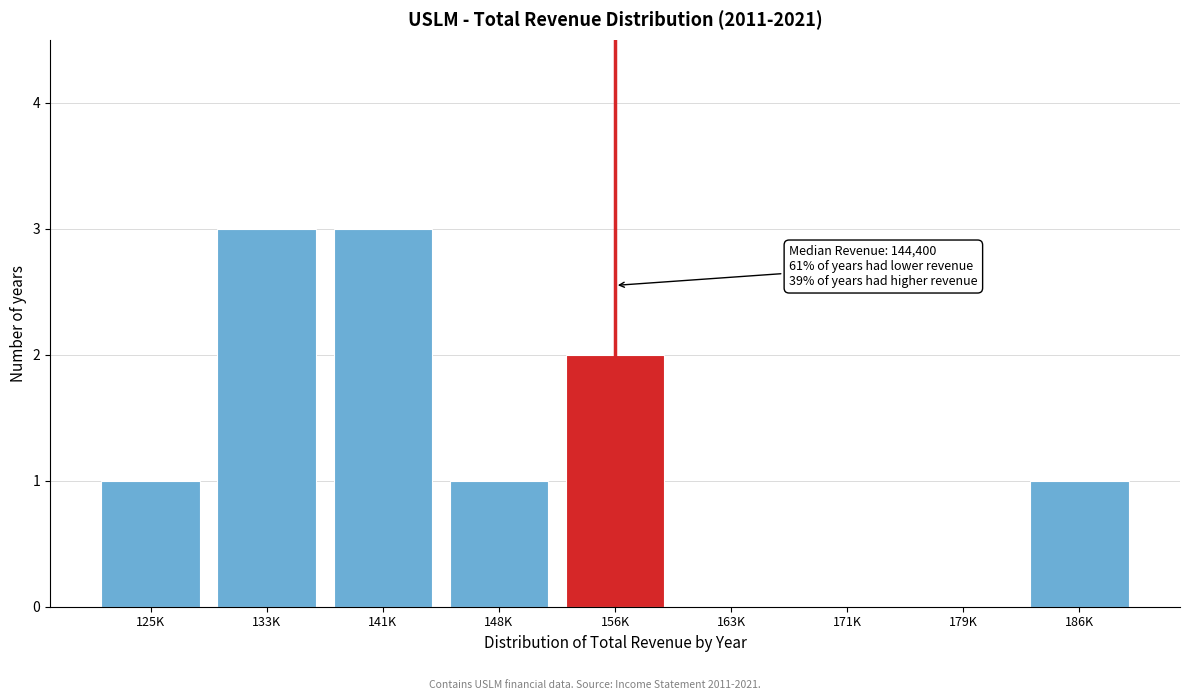

Reading right to left, extract all data points from this chart.

186K=1	179K=0	171K=0	163K=0	156K=2	148K=1	141K=3	133K=3	125K=1